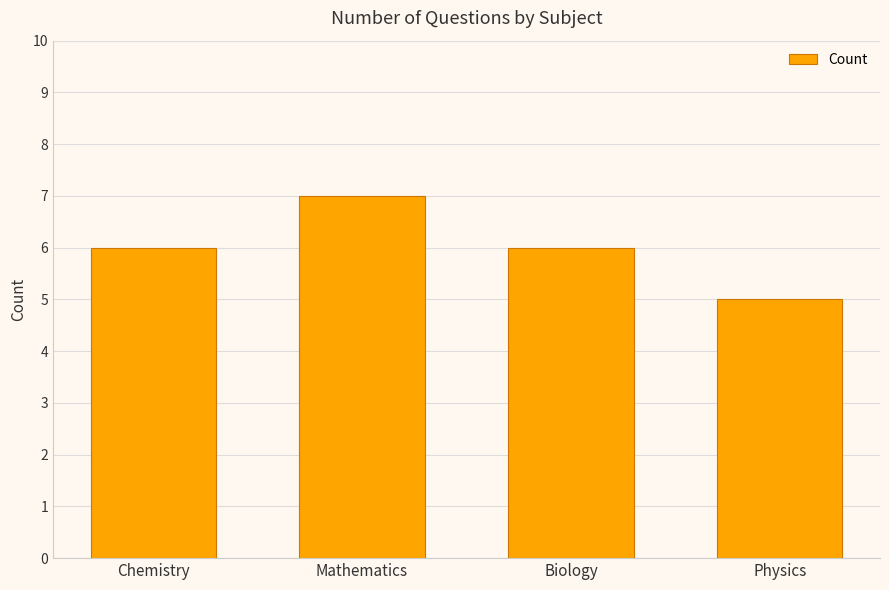

Are the bars horizontal?

No